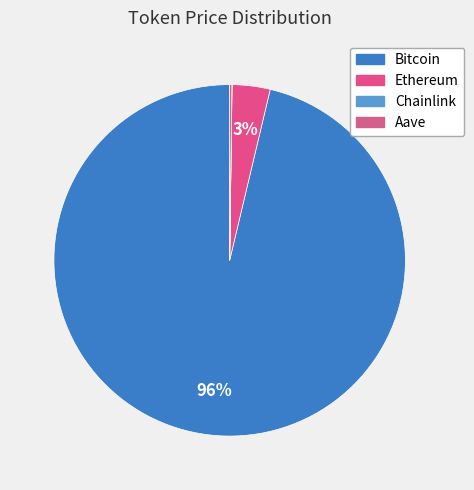

To the nearest percent, what is the average slice percentage?

25%